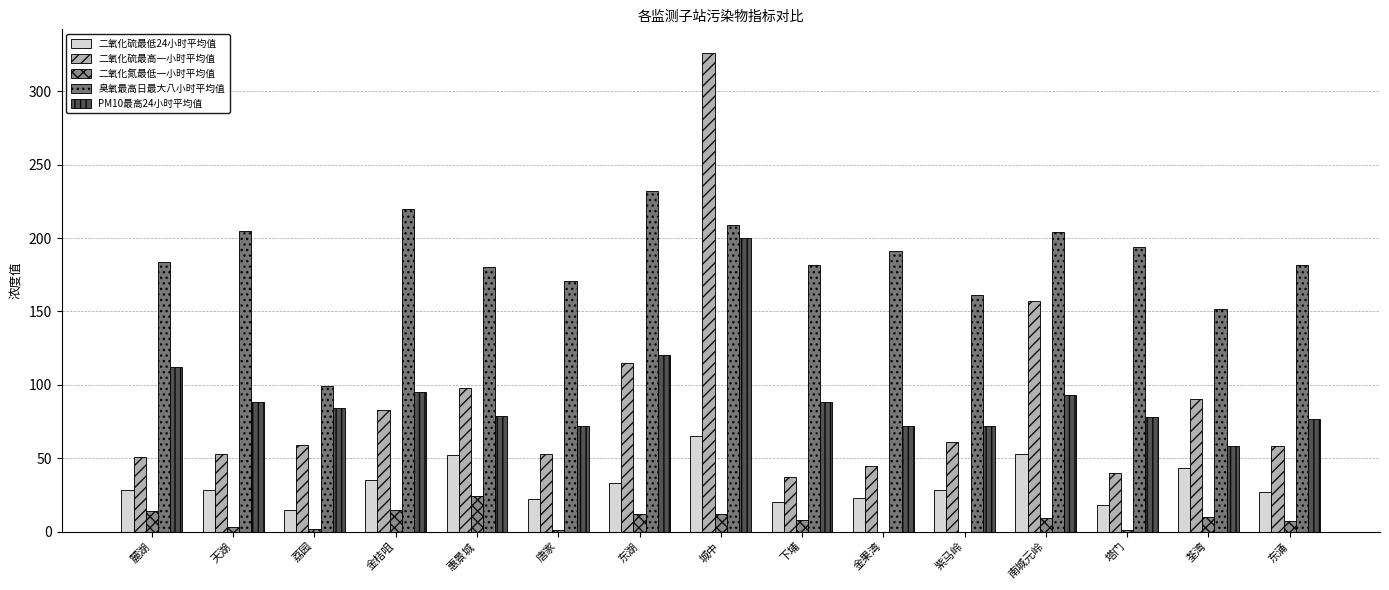

What are all the series names shown in the legend?

二氧化硫最低24小时平均值, 二氧化硫最高一小时平均值, 二氧化氮最低一小时平均值, 臭氧最高日最大八小时平均值, PM10最高24小时平均值